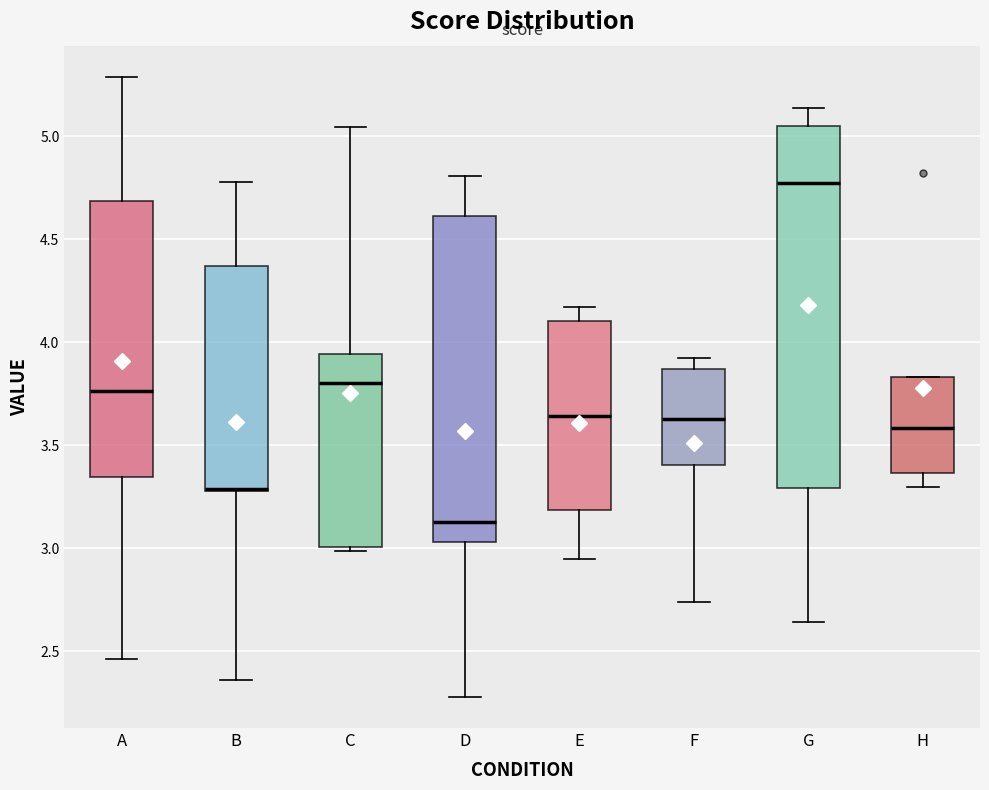

Comparing the boxes themselves (not the whiskers), which one is the tallest?

G